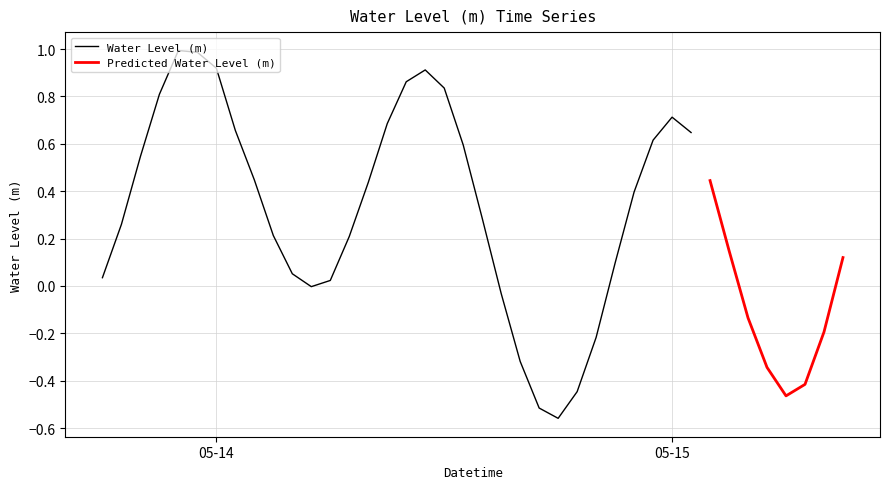

True or false: the data shows 1.6 at 2023-05-14 11:00:00.

False